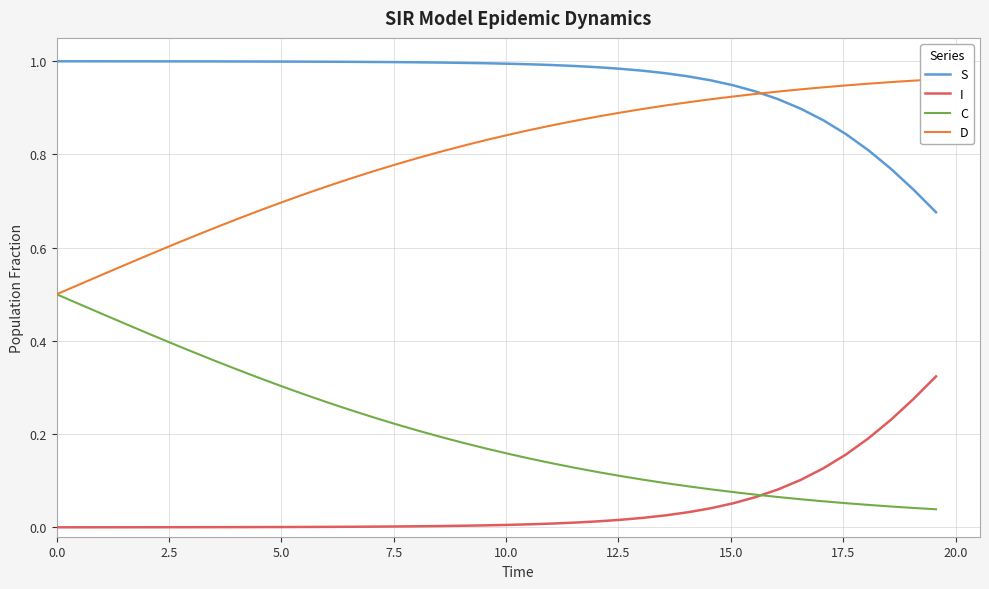

Reading left to right, transcribe all the data shown in this chart.

S: 1.0	1.0	1.0	1.0	1.0	1.0	1.0	1.0	1.0	1.0	1.0	1.0	1.0	1.0	1.0	1.0	1.0	1.0	1.0	1.0	1.0	1.0	1.0	1.0	1.0	1.0	1.0	1.0	1.0	1.0	0.9	0.9	0.9	0.9	0.9	0.8	0.8	0.8	0.7	0.7
I: 0.0	0.0	0.0	0.0	0.0	0.0	0.0	0.0	0.0	0.0	0.0	0.0	0.0	0.0	0.0	0.0	0.0	0.0	0.0	0.0	0.0	0.0	0.0	0.0	0.0	0.0	0.0	0.0	0.0	0.0	0.1	0.1	0.1	0.1	0.1	0.2	0.2	0.2	0.3	0.3
C: 0.5	0.5	0.5	0.4	0.4	0.4	0.4	0.4	0.3	0.3	0.3	0.3	0.3	0.3	0.2	0.2	0.2	0.2	0.2	0.2	0.2	0.1	0.1	0.1	0.1	0.1	0.1	0.1	0.1	0.1	0.1	0.1	0.1	0.1	0.1	0.1	0.0	0.0	0.0	0.0
D: 0.5	0.5	0.5	0.6	0.6	0.6	0.6	0.6	0.7	0.7	0.7	0.7	0.7	0.7	0.8	0.8	0.8	0.8	0.8	0.8	0.8	0.9	0.9	0.9	0.9	0.9	0.9	0.9	0.9	0.9	0.9	0.9	0.9	0.9	0.9	0.9	1.0	1.0	1.0	1.0